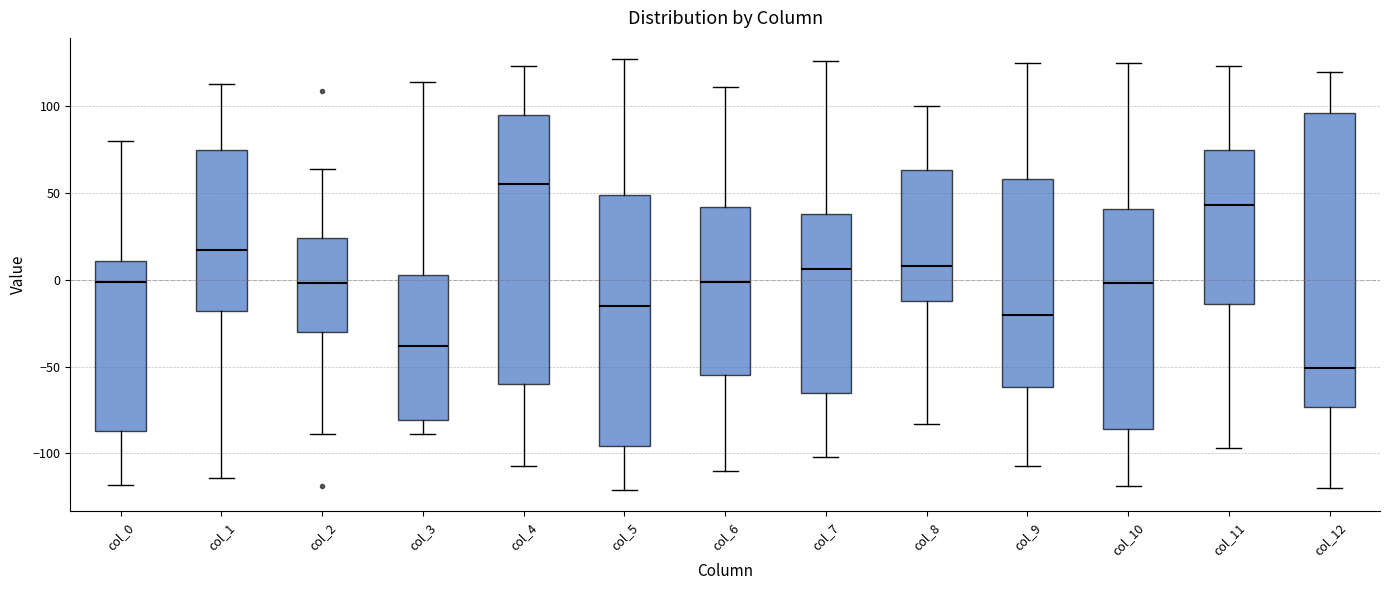

Which box's median line is the lowest?

col_12